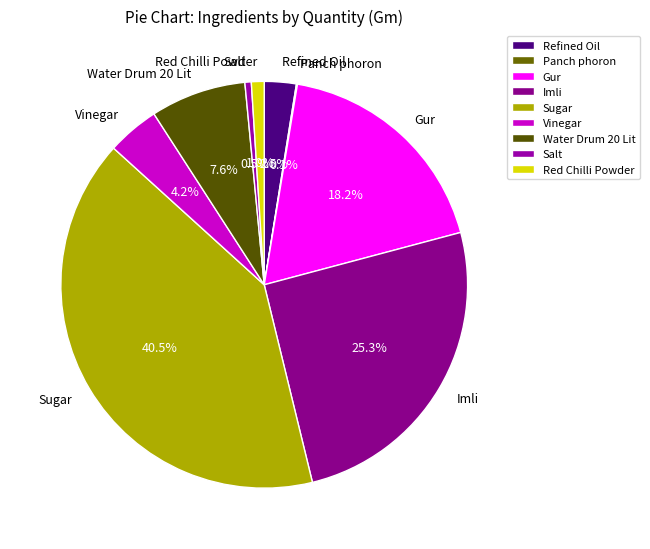

How much of the chart is everything except Gur?

81.8%